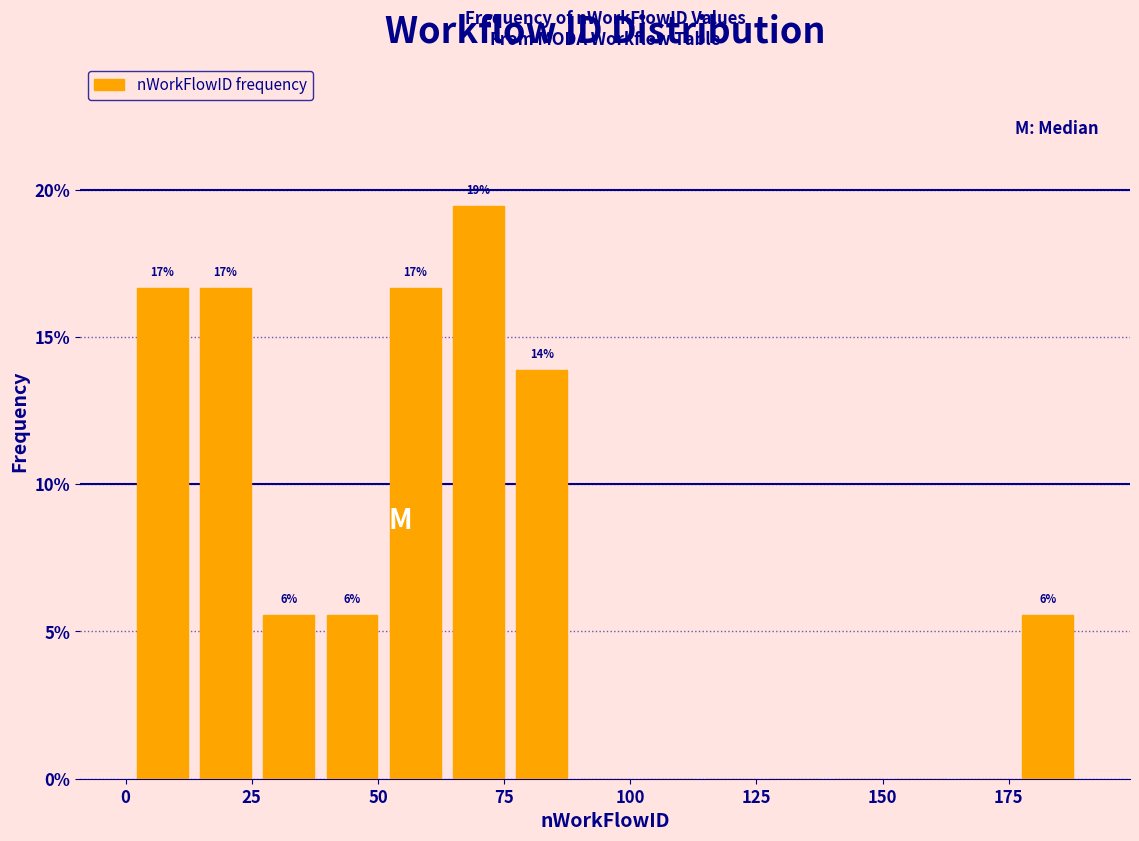

Read against the x-axis, roughly where is the centre of the tallest bar?

70